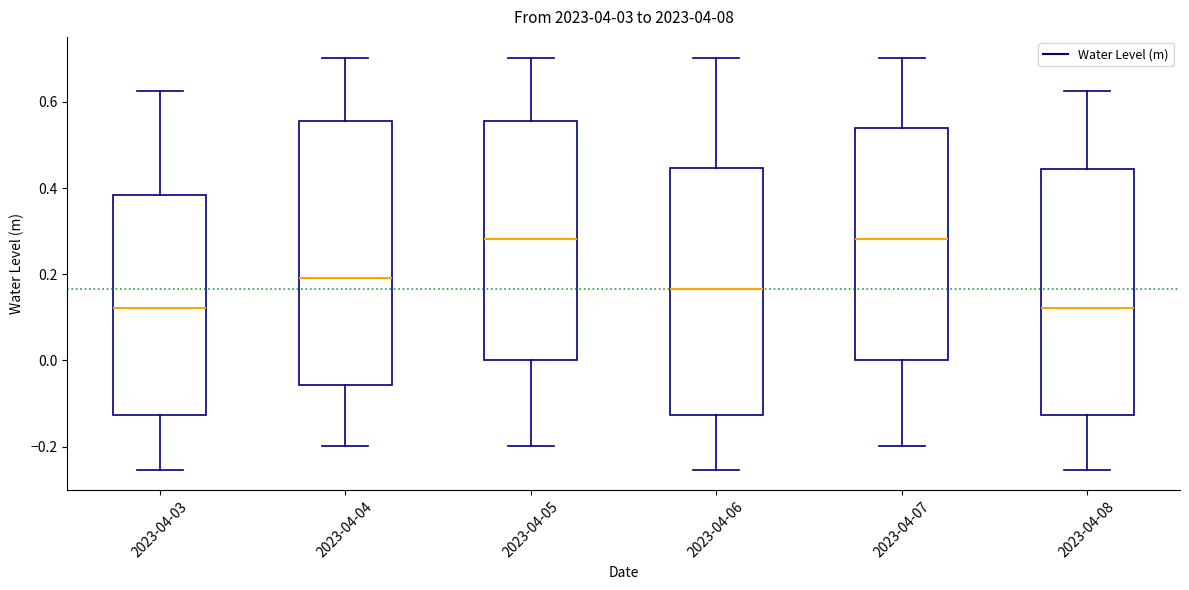

Reading left to right, transcribe this box plot: for each box, give where its median line is, the range the box spans, and where its two whiskers end, as read against the y-axis. The values are not printed on the chart, so give them approximately, as read against the axis.

2023-04-03: median 0.12, box -0.12 to 0.38, whiskers -0.26 to 0.62
2023-04-04: median 0.20, box -0.06 to 0.56, whiskers -0.20 to 0.70
2023-04-05: median 0.28, box 0.00 to 0.56, whiskers -0.20 to 0.70
2023-04-06: median 0.16, box -0.12 to 0.44, whiskers -0.26 to 0.70
2023-04-07: median 0.28, box 0.00 to 0.54, whiskers -0.20 to 0.70
2023-04-08: median 0.12, box -0.12 to 0.44, whiskers -0.26 to 0.62